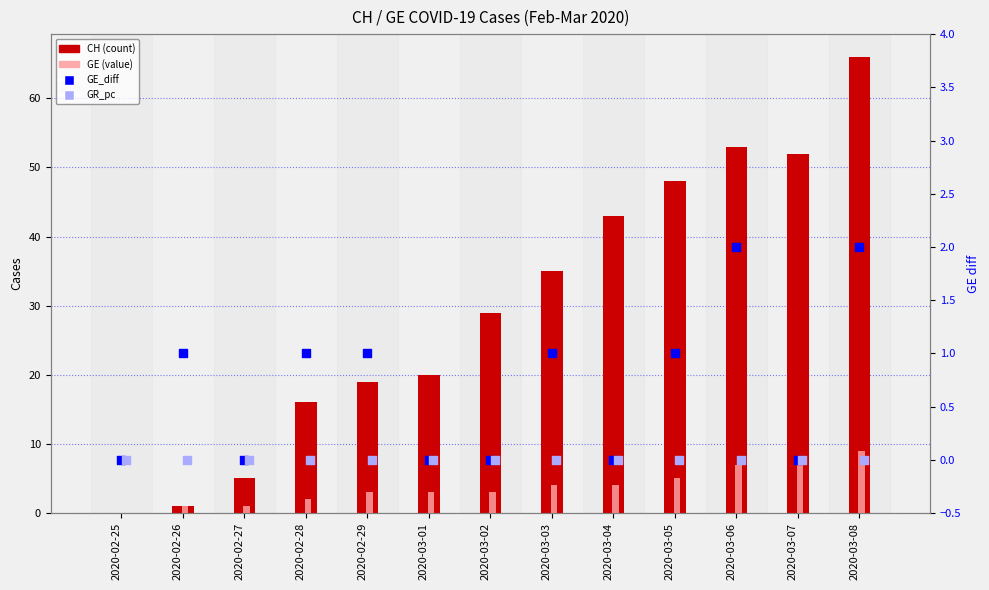

Is the value of CH at 2020-03-03 greater than the value of GR_pc (zero) at 2020-03-08?

Yes